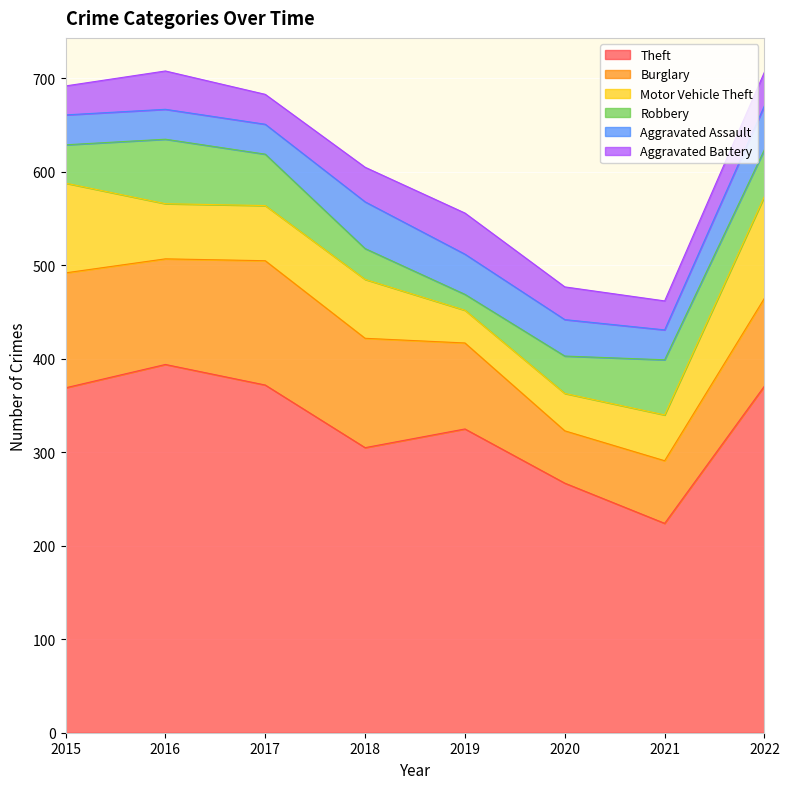

True or false: Aggravated Assault has more than 1 interior local peaks.

False